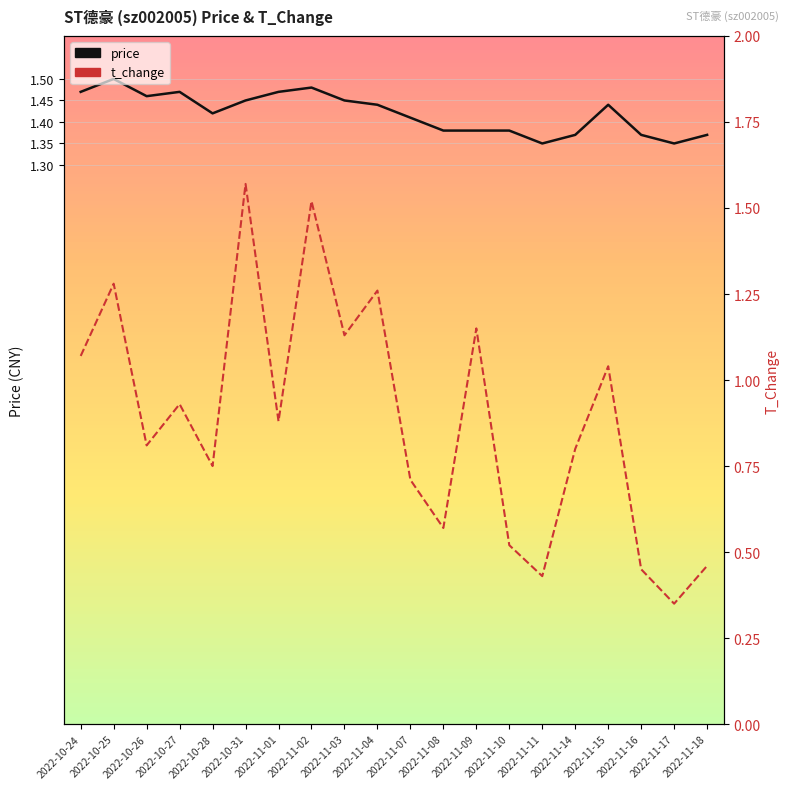

The value of t_change at 2022-11-15 is 1.4. True or false?

False